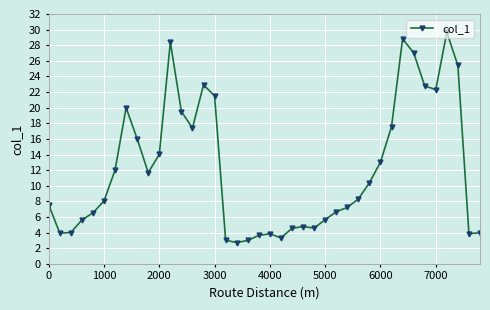

What is the value of the 6th point from the left?

8.1